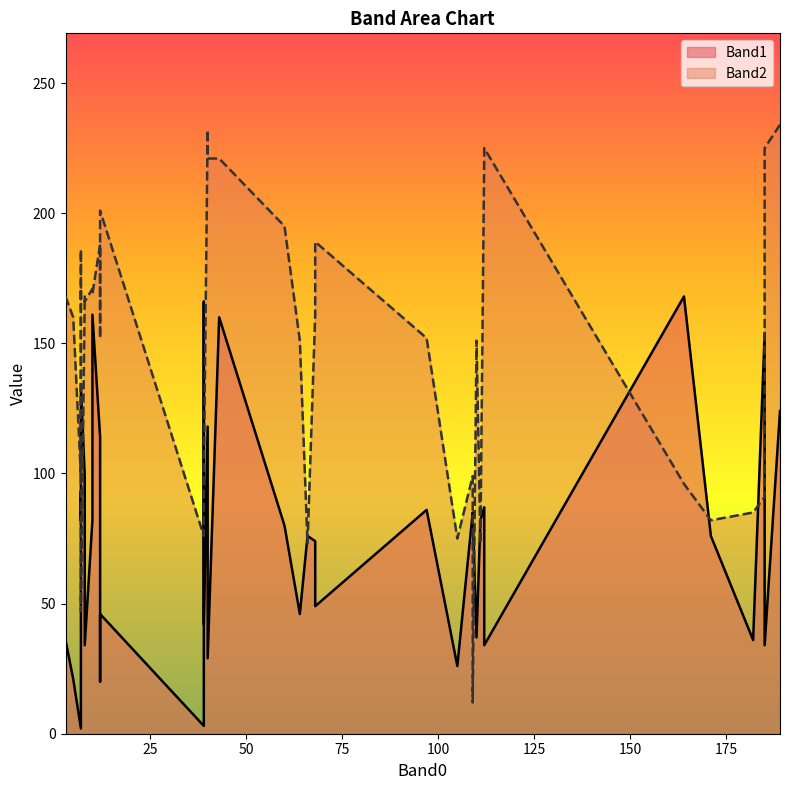

What is the label of the 26th point from the right?

182